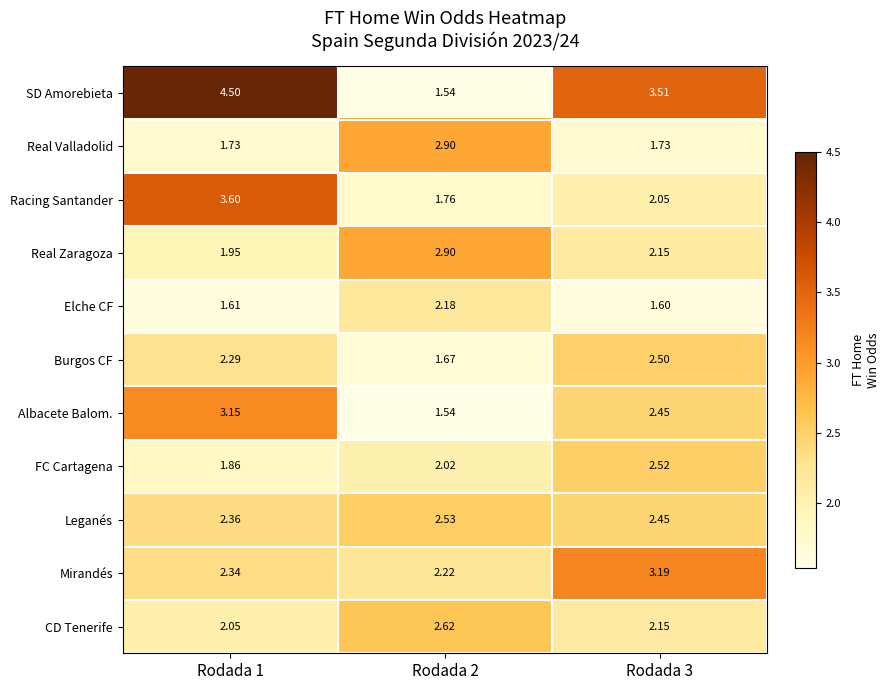

Is the value of Mirandés at Rodada 2 greater than the value of Leganés at Rodada 3?

No